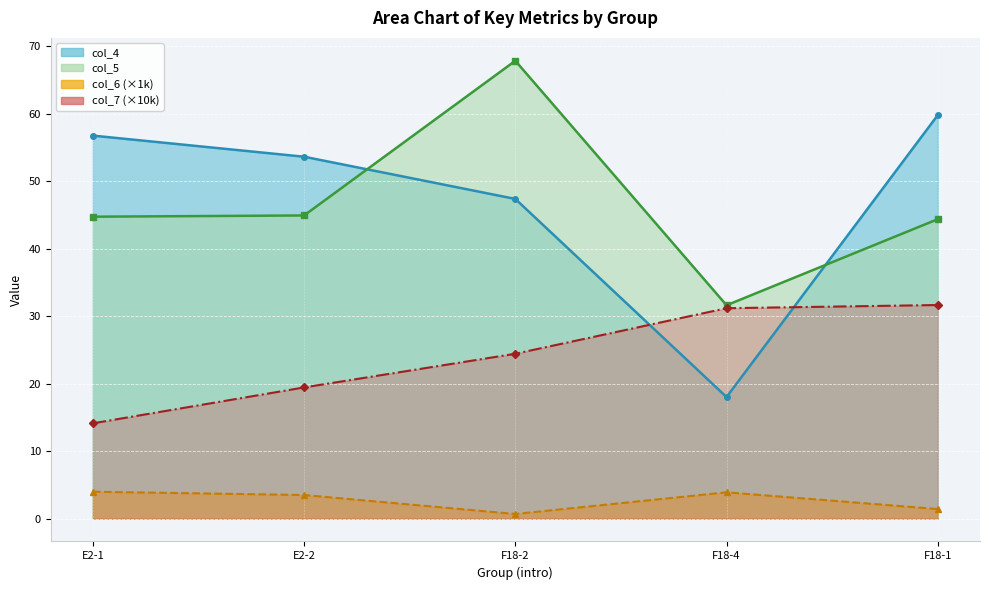

Where is the first local maximum for col_5?

F18-2